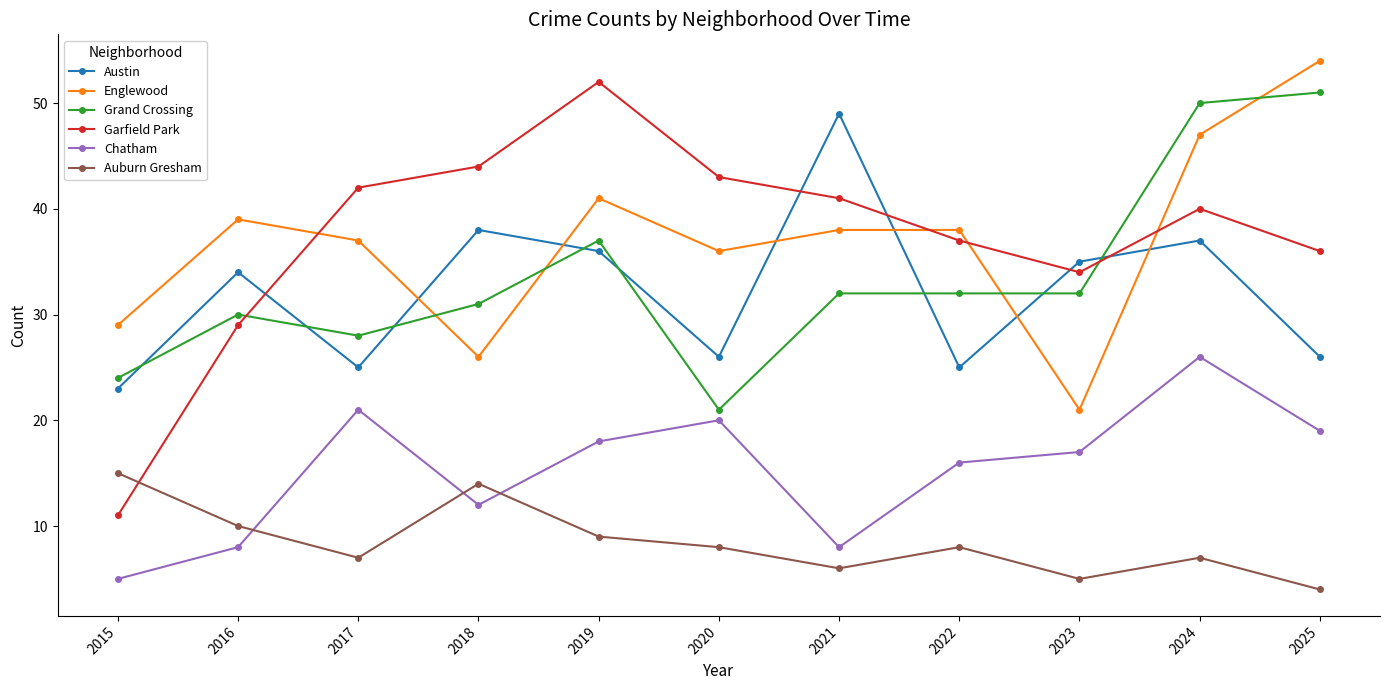

What is the total value across all series at 2021?

174